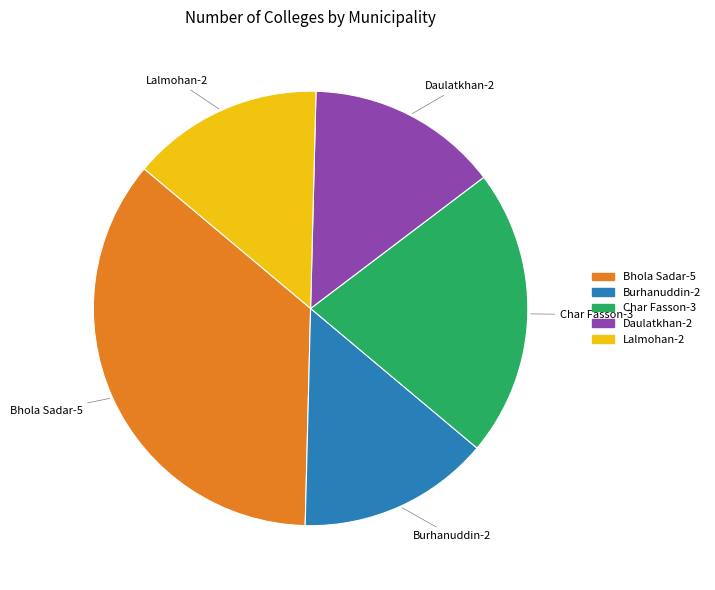

True or false: Daulatkhan accounts for 6% of the total.

False